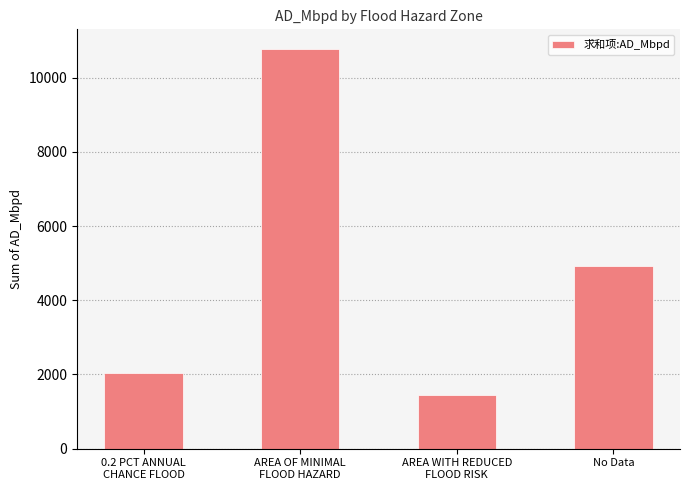

Where is the data nearest to the value 6109?

No Data